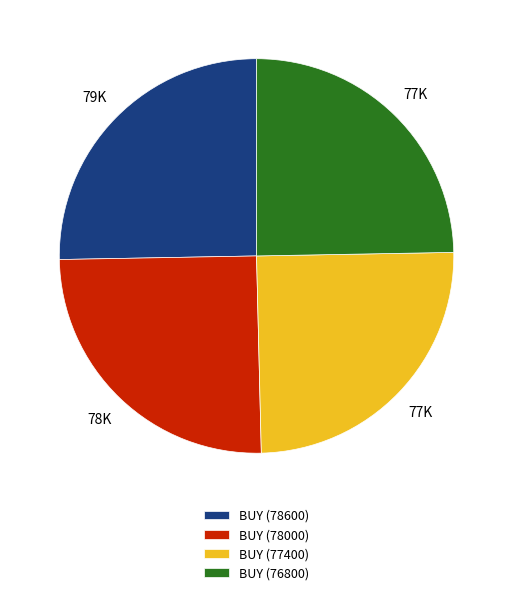

Approximately how many times larger is the value at BUY (76800) compared to BUY (78000)?

1.0